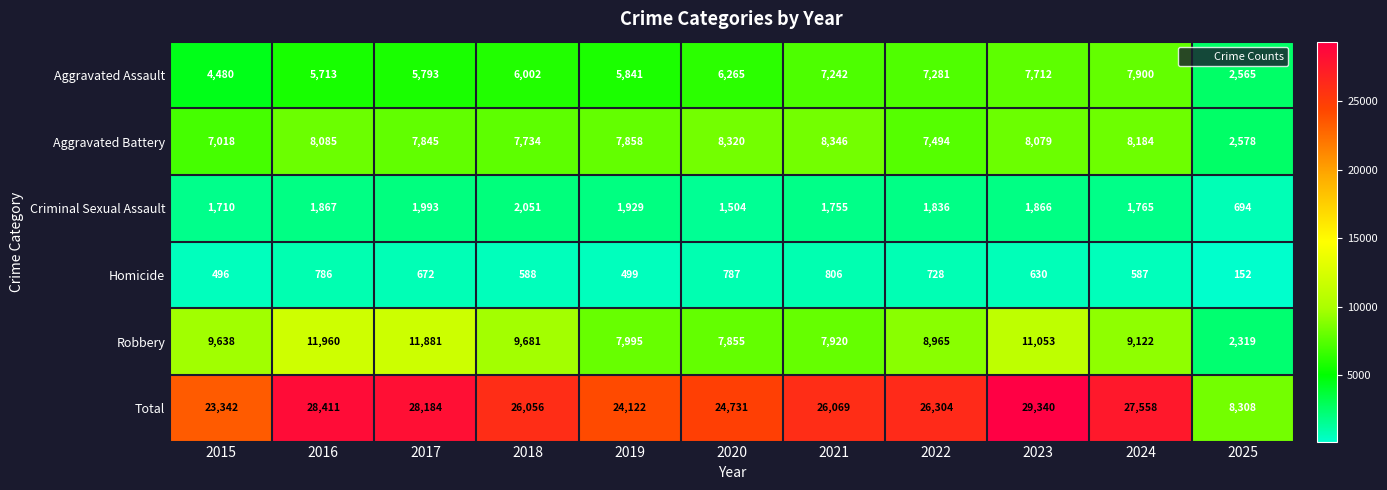

Rank the series by their maximum value, from lowest to highest.

Homicide, Criminal Sexual Assault, Aggravated Assault, Aggravated Battery, Robbery, Total